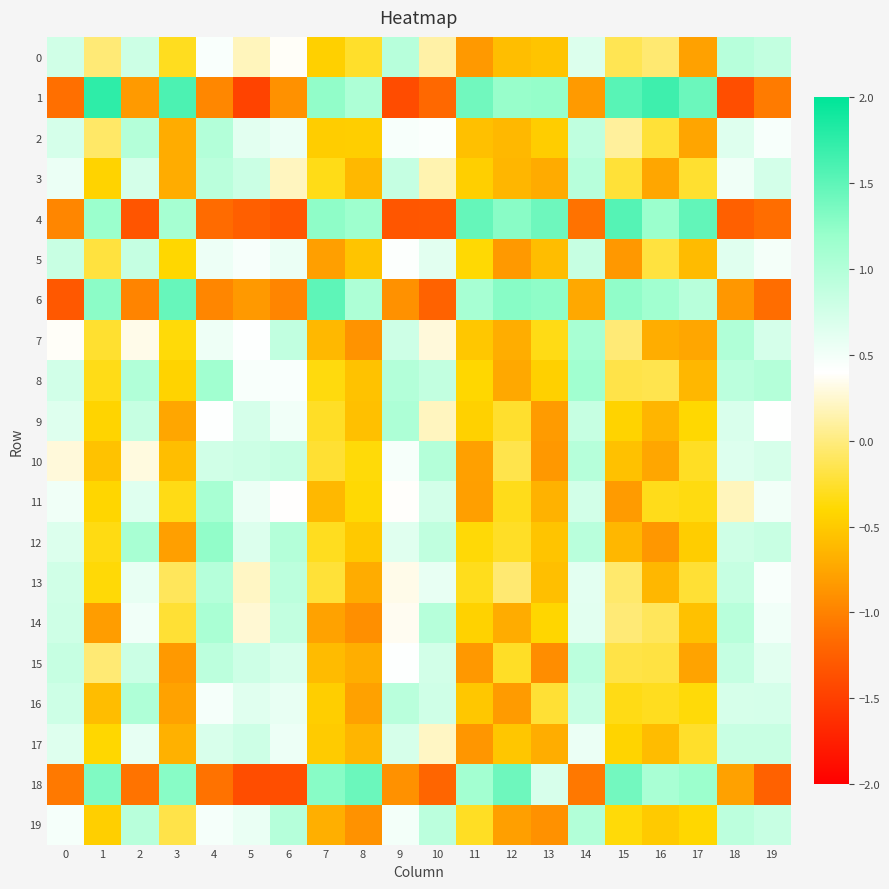

At which category does the chart reach its peak across all series?

1